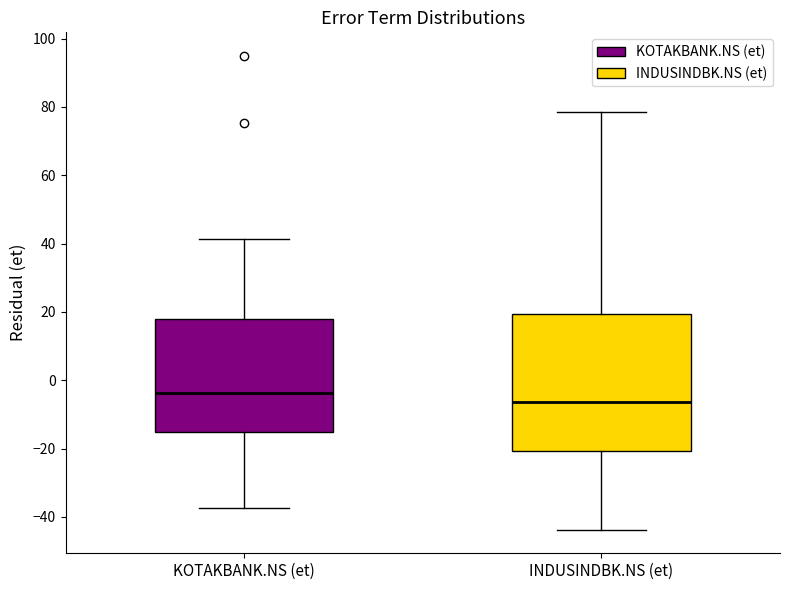

Which box is the tallest, from its lower edge to its upper edge?

INDUSINDBK.NS (et)